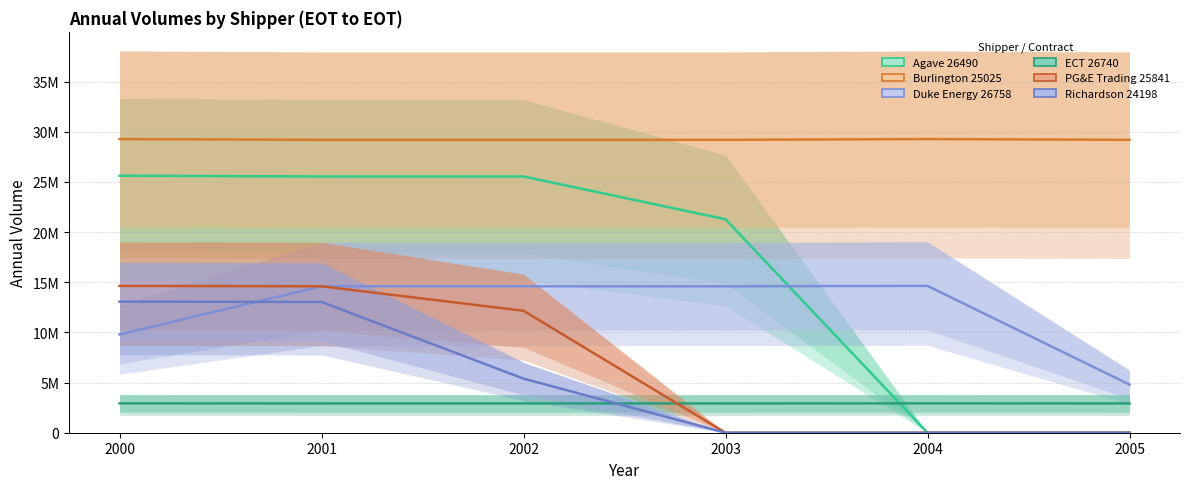

What is the difference between the maximum and minimum values in the Richardson 24198 series?

13071324